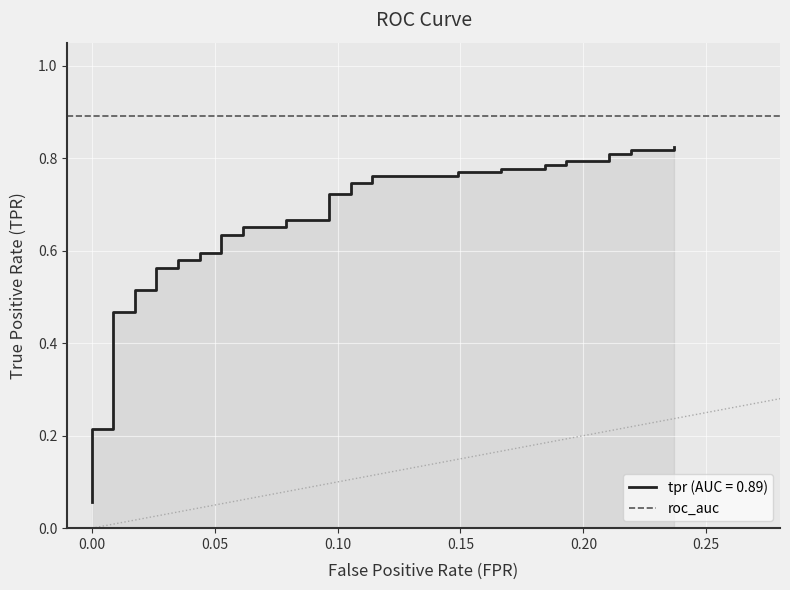

Reading left to right, list all the values displayed in this chart.

0.1	0.1	0.1	0.2	0.2	0.5	0.5	0.5	0.5	0.6	0.6	0.6	0.6	0.6	0.6	0.6	0.6	0.7	0.7	0.7	0.7	0.7	0.7	0.7	0.7	0.8	0.8	0.8	0.8	0.8	0.8	0.8	0.8	0.8	0.8	0.8	0.8	0.8	0.8	0.8